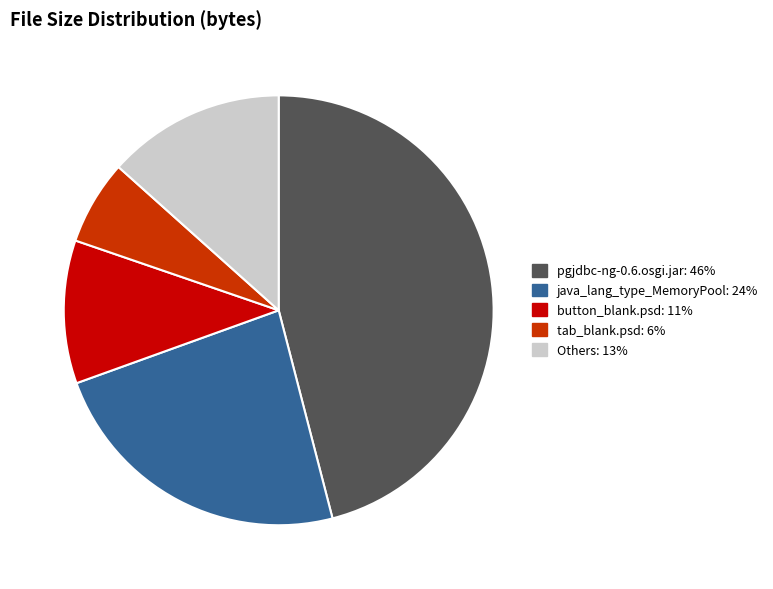

How many segments does this pie chart have?

5